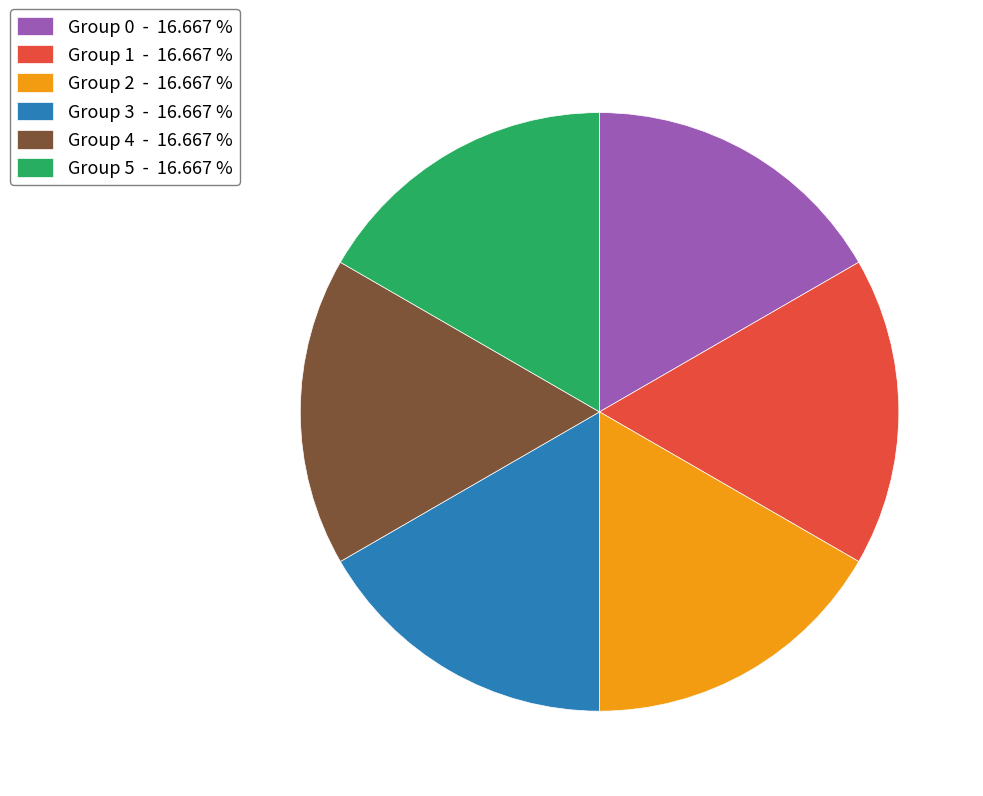

How many slices are in this pie chart?

6